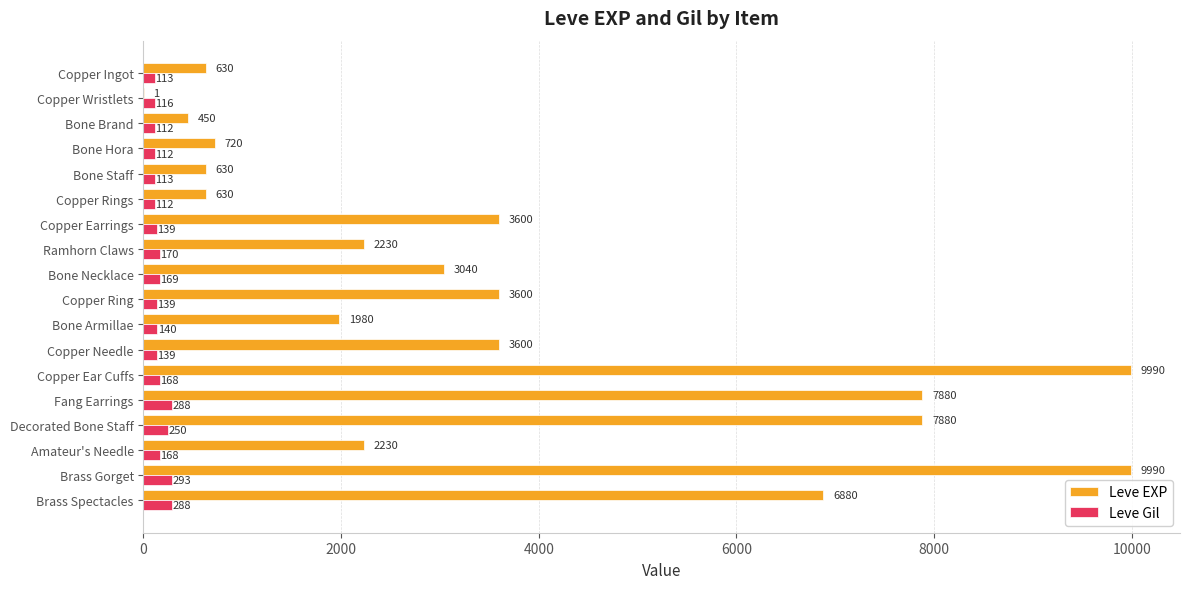

What are all the series names shown in the legend?

Leve EXP, Leve Gil